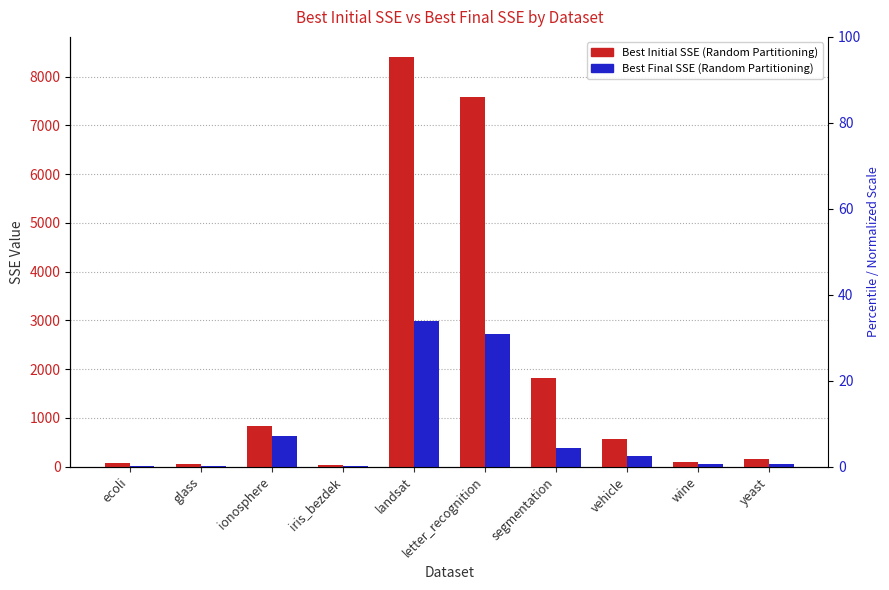

Rank the series by their average value, from highest to lowest.

Best Initial SSE (Random Partitioning), Best Final SSE (Random Partitioning)